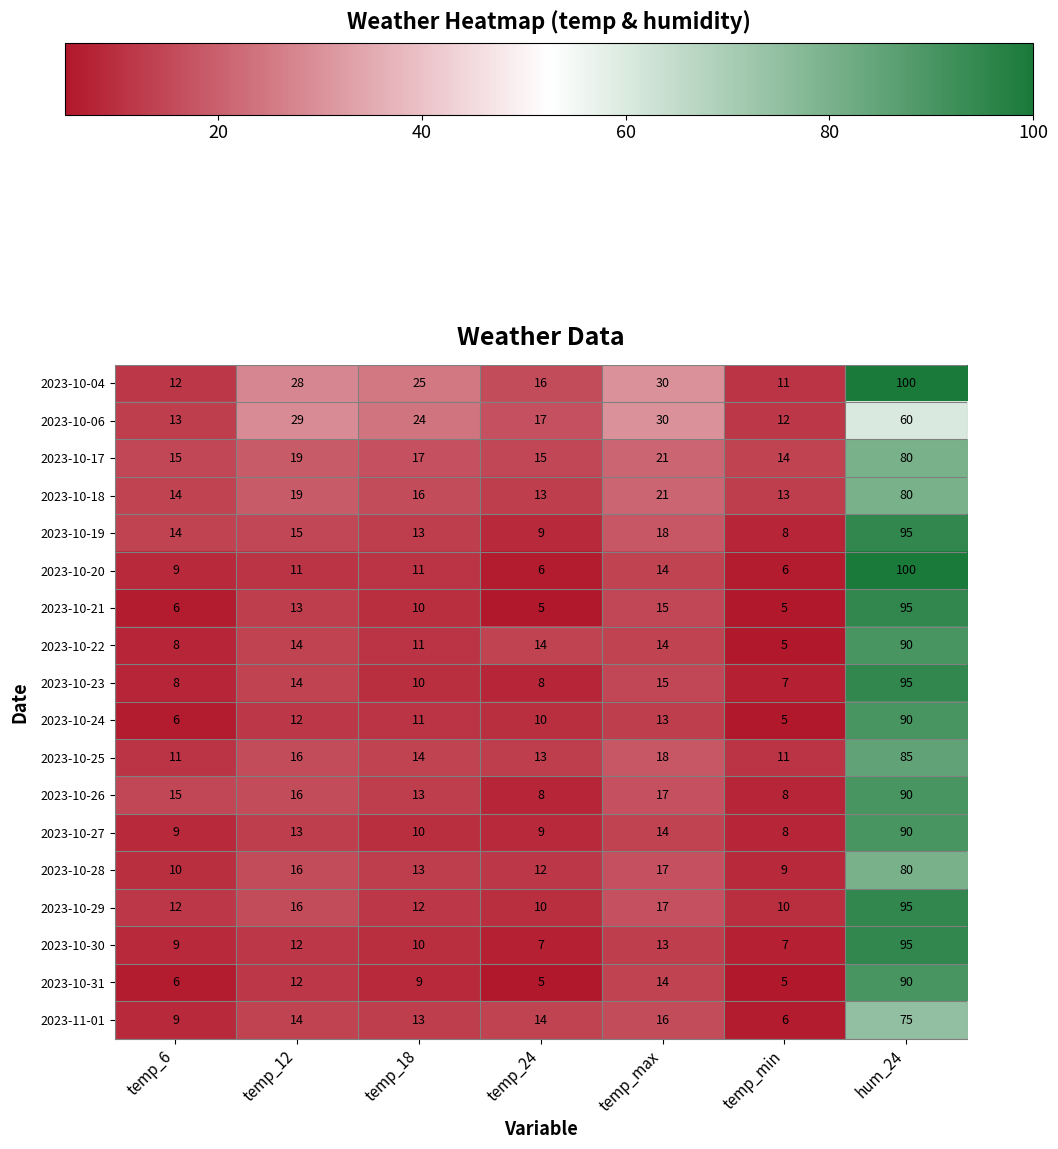

Rank the categories by 2023-10-28 value from lowest to highest.

temp_min, temp_6, temp_24, temp_18, temp_12, temp_max, hum_24